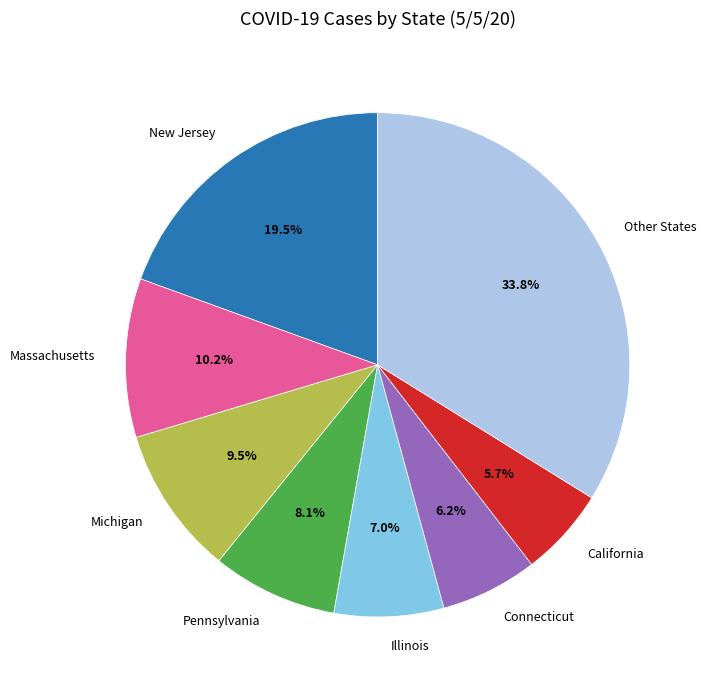

Combined, do California and New Jersey account for over 50%?

No